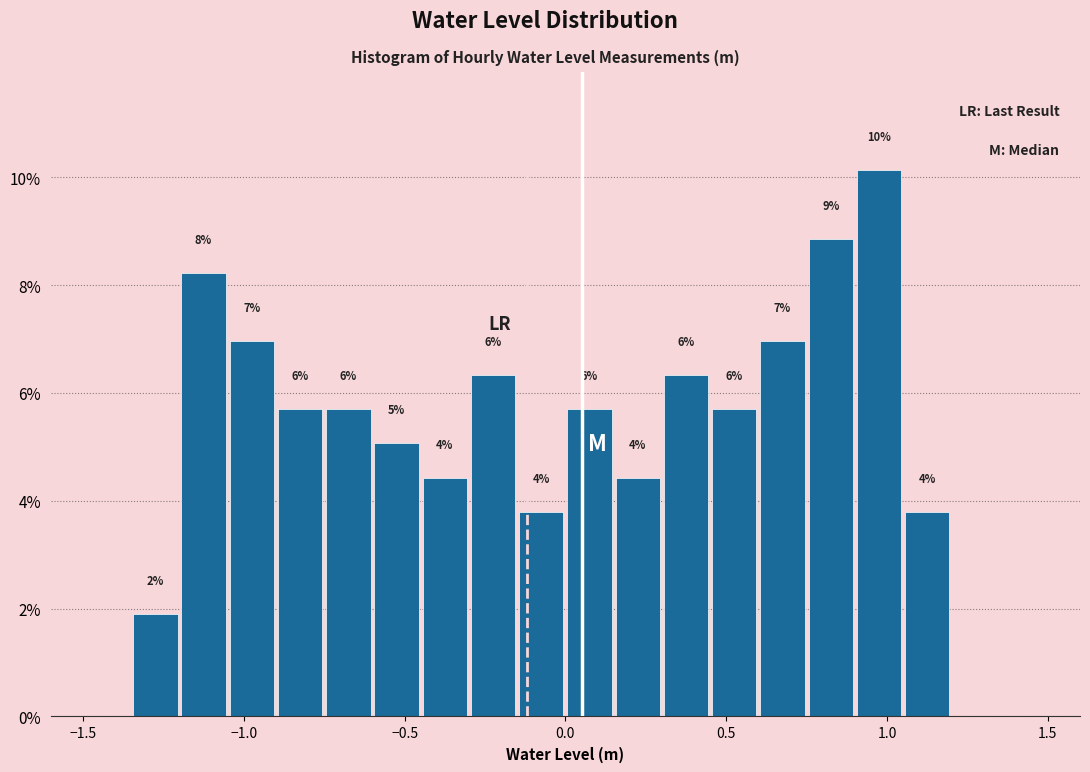

Read against the x-axis, roughly where is the centre of the tallest bar?

1.00